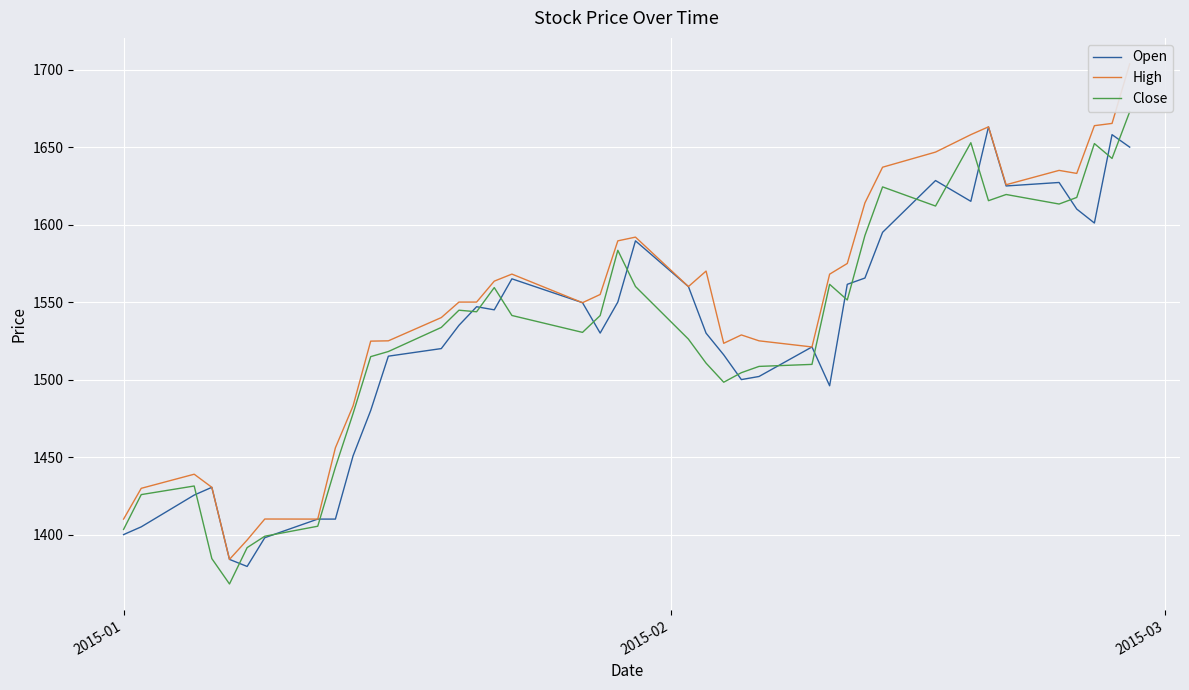

What is the lowest value of the Open series?

1379.5